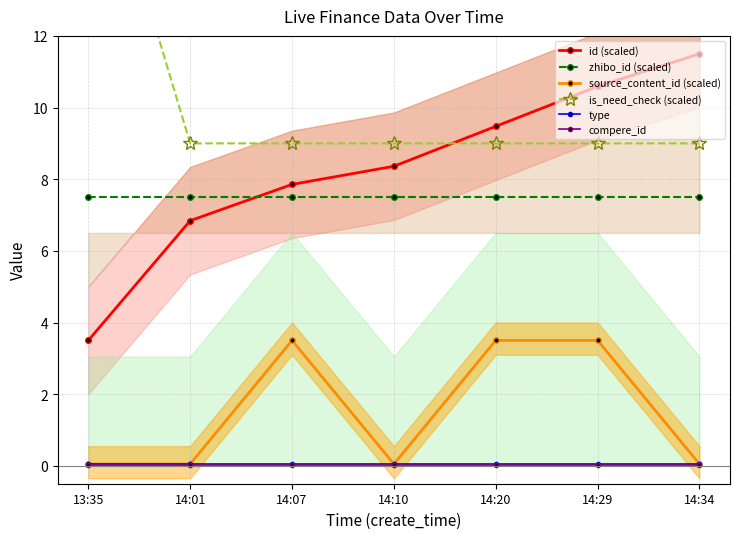

Where is compere_id nearest to the value 0?

13:35